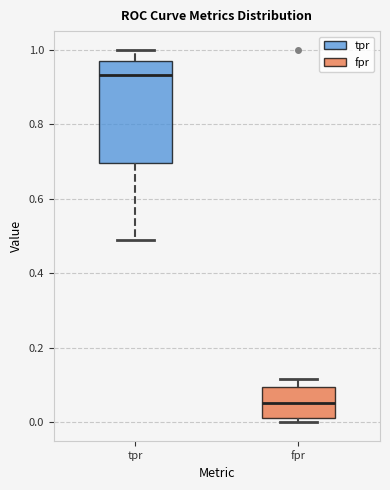

Which box is the tallest, from its lower edge to its upper edge?

tpr